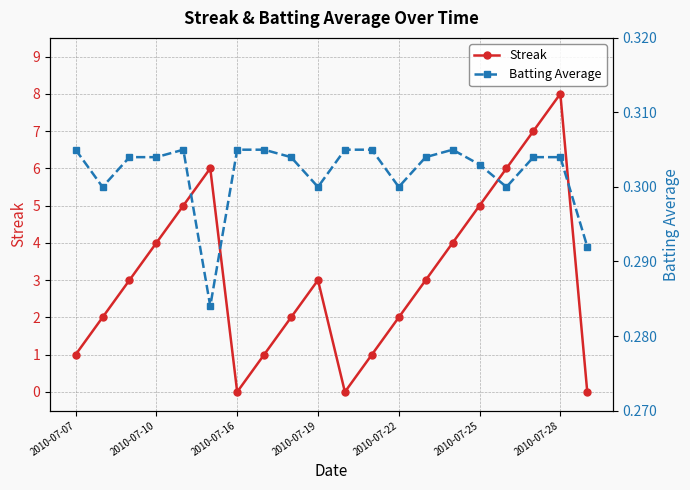

List the series in order of their overall mean, highest first.

Streak, Batting Average